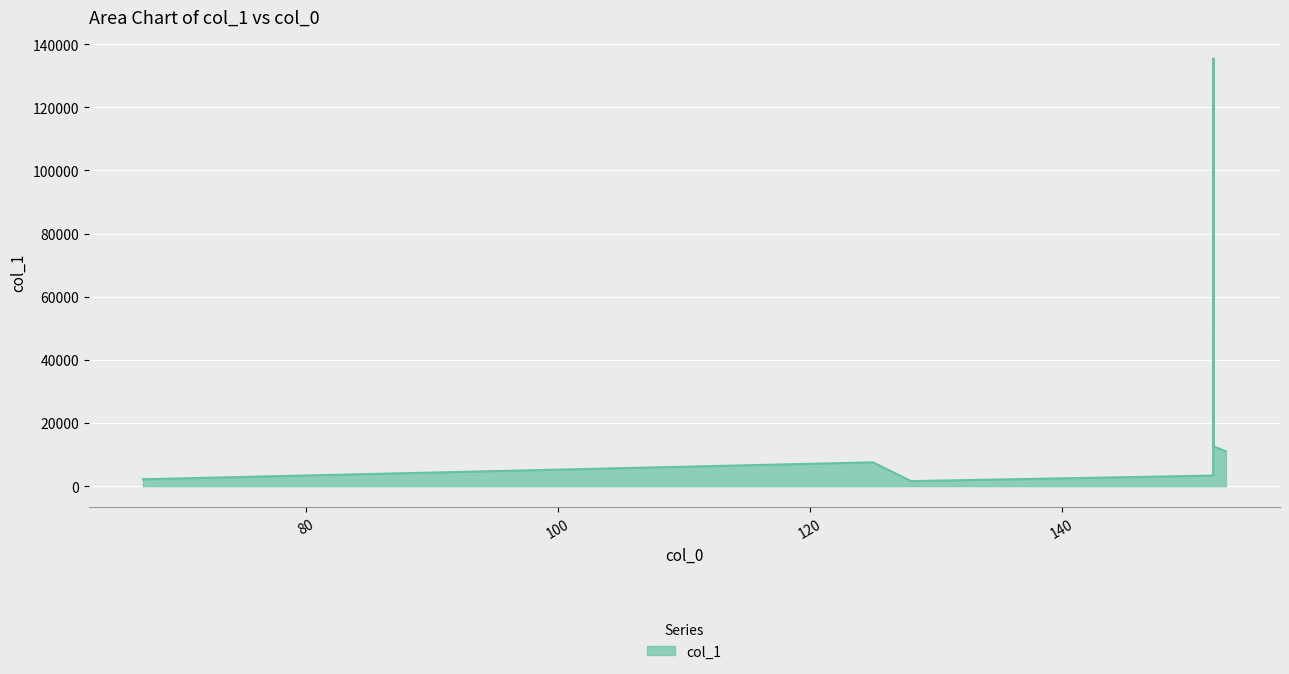

How many interior local peaks (higher than both neighbors) does the data have?

2